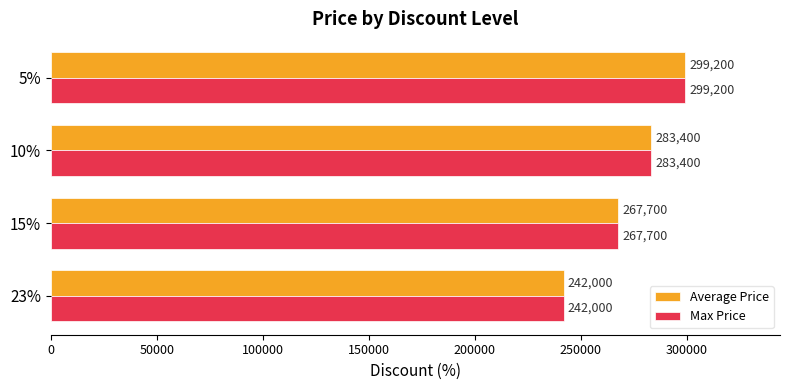

How many series are shown in this chart?

2